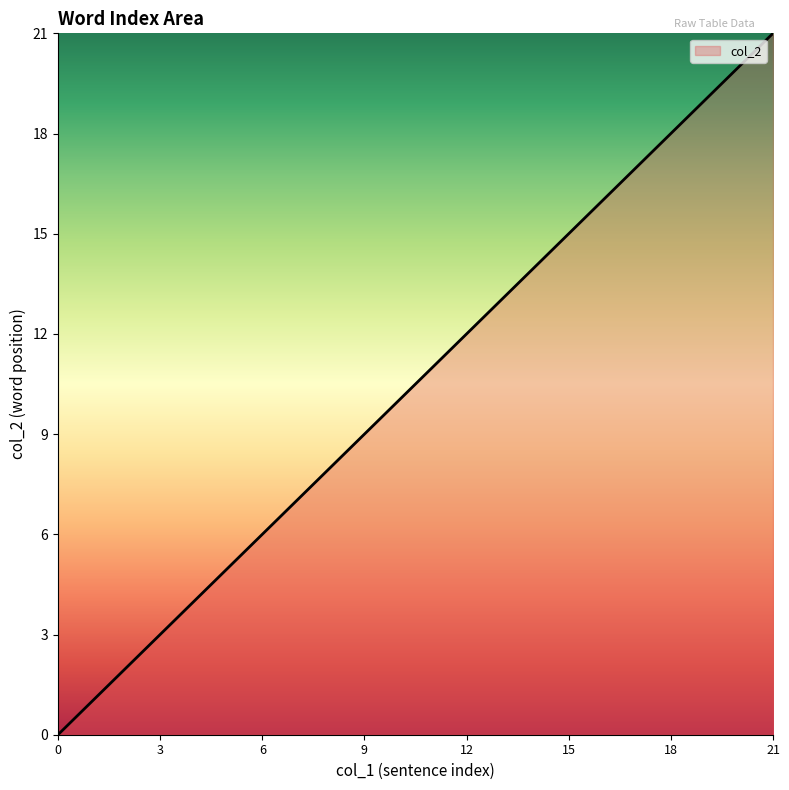

What is the difference between the maximum and minimum values?

21